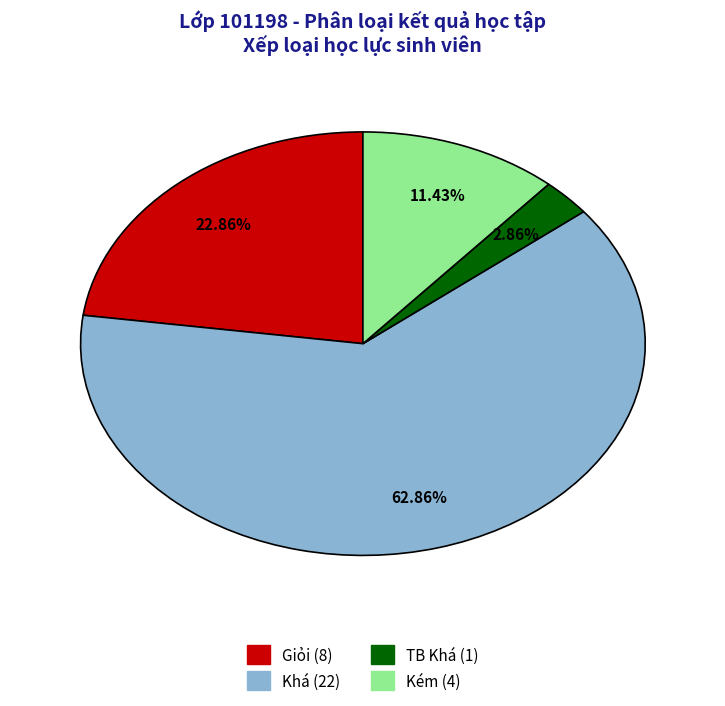

Which has a higher value, TB Khá or Kém?

Kém